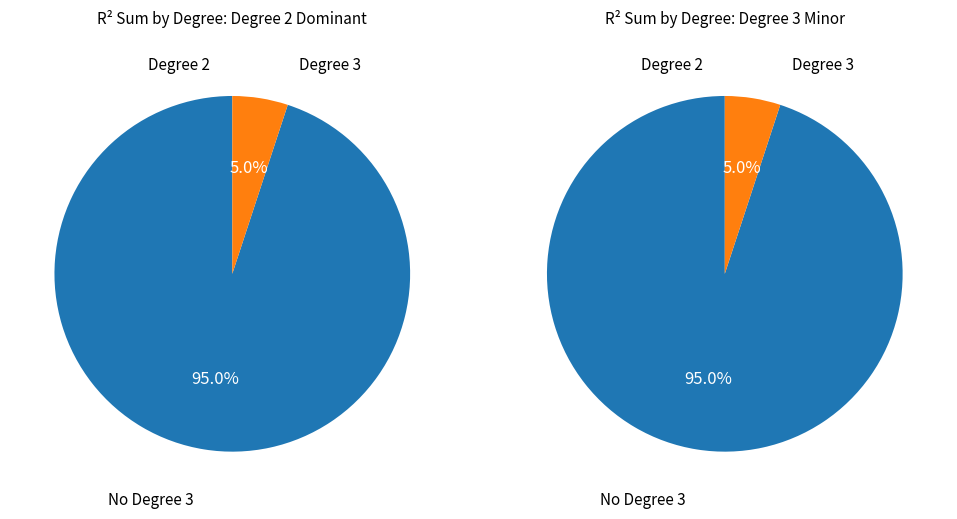

Count the number of slices in the pie.

2